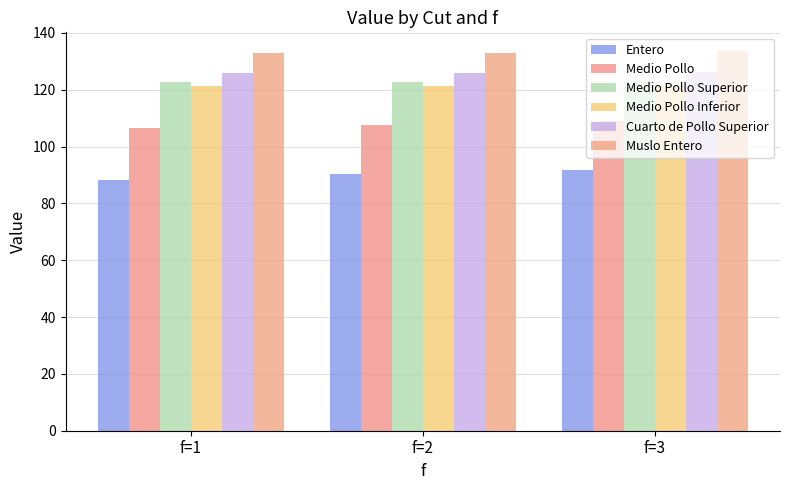

Reading left to right, transcribe all the data shown in this chart.

Entero: 88.1	90.2	91.7
Medio Pollo: 106.5	107.7	109.0
Medio Pollo Superior: 122.6	122.6	122.9
Medio Pollo Inferior: 121.1	121.1	121.7
Cuarto de Pollo Superior: 125.9	126.0	126.2
Muslo Entero: 133.0	132.9	133.5